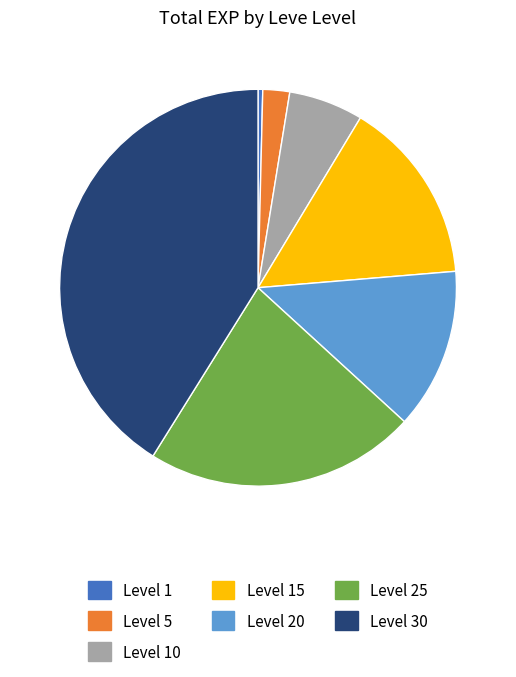

Is there any slice that represents more than half of the pie?

No